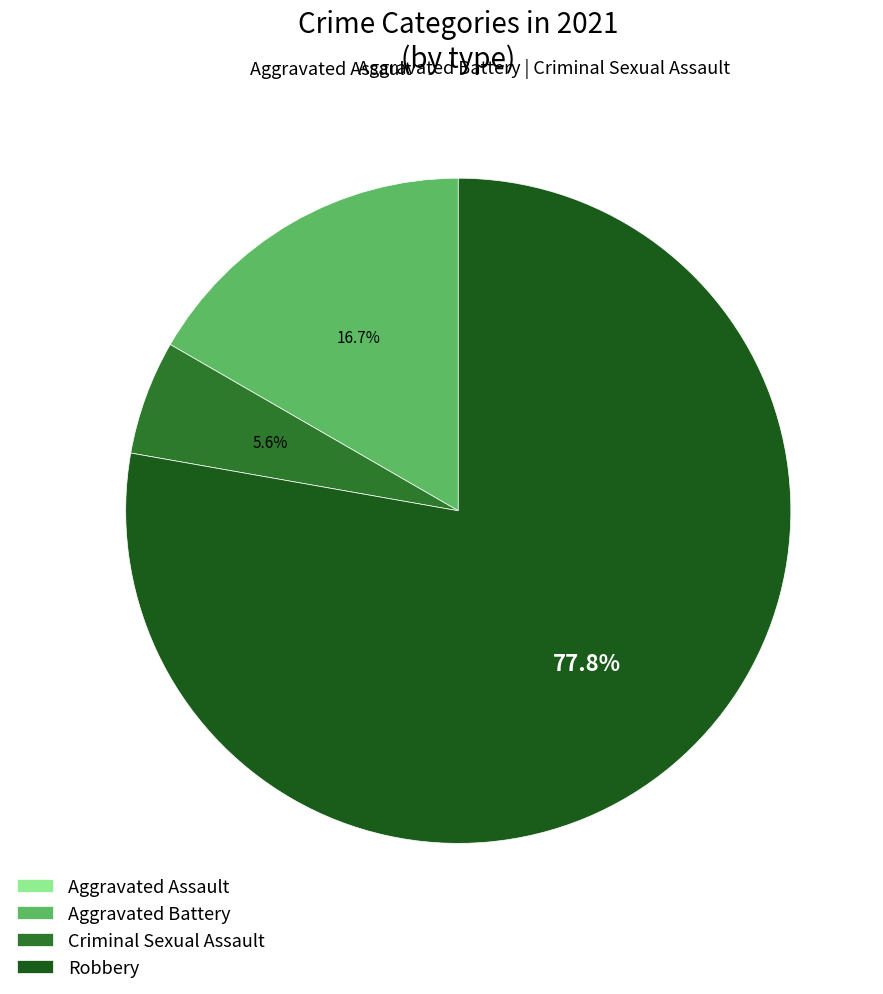

Does any single category account for the majority?

Yes